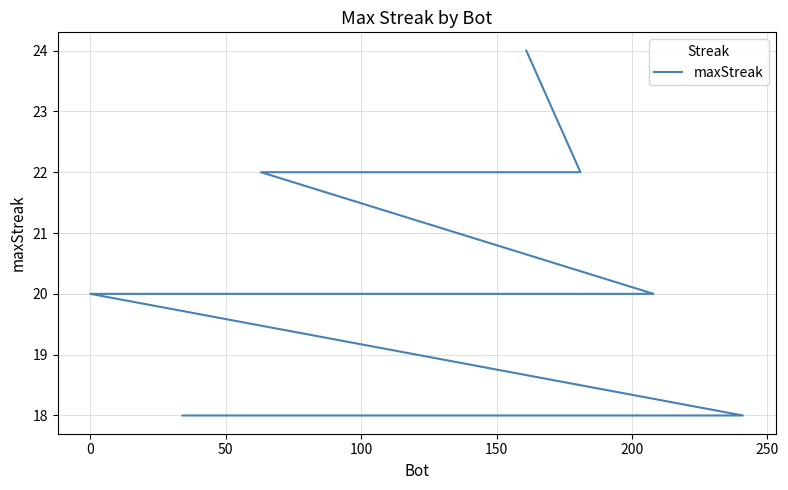

The value at 9 is 27. True or false?

False